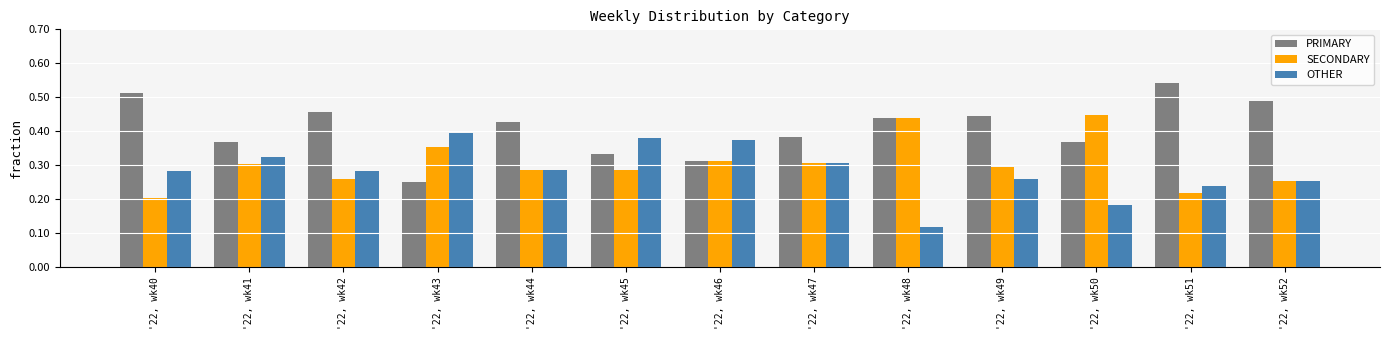

List the series in order of their overall mean, highest first.

PRIMARY, SECONDARY, OTHER